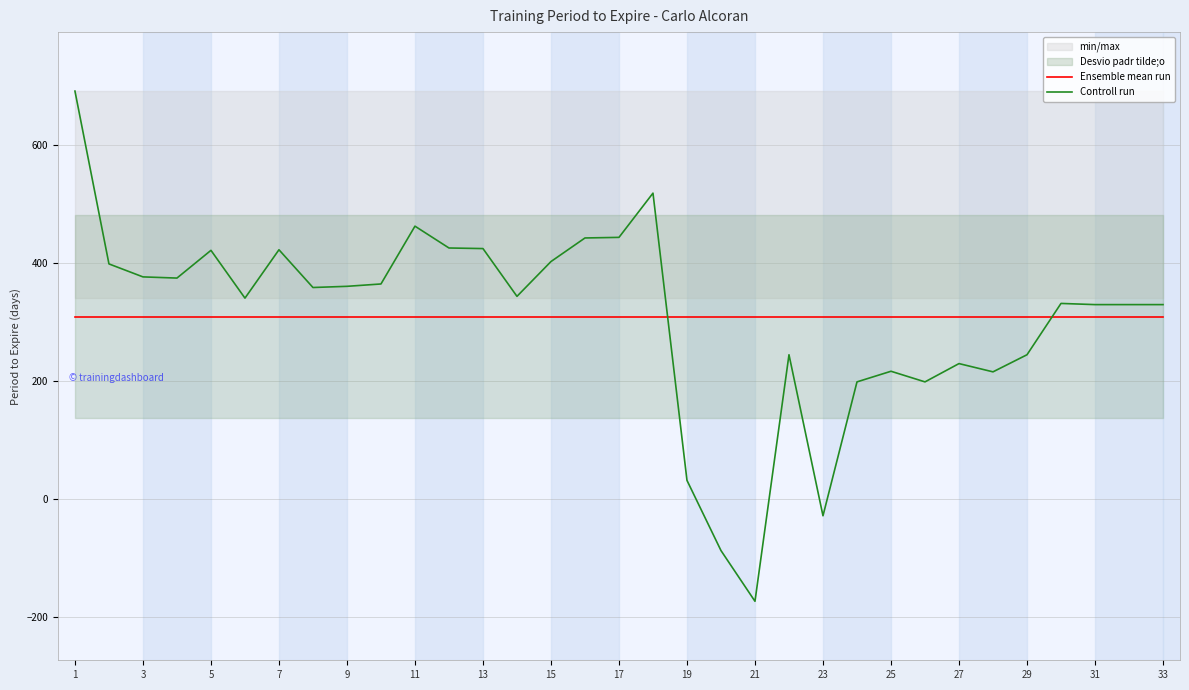

What is the highest value of the Controll run series?

691.0